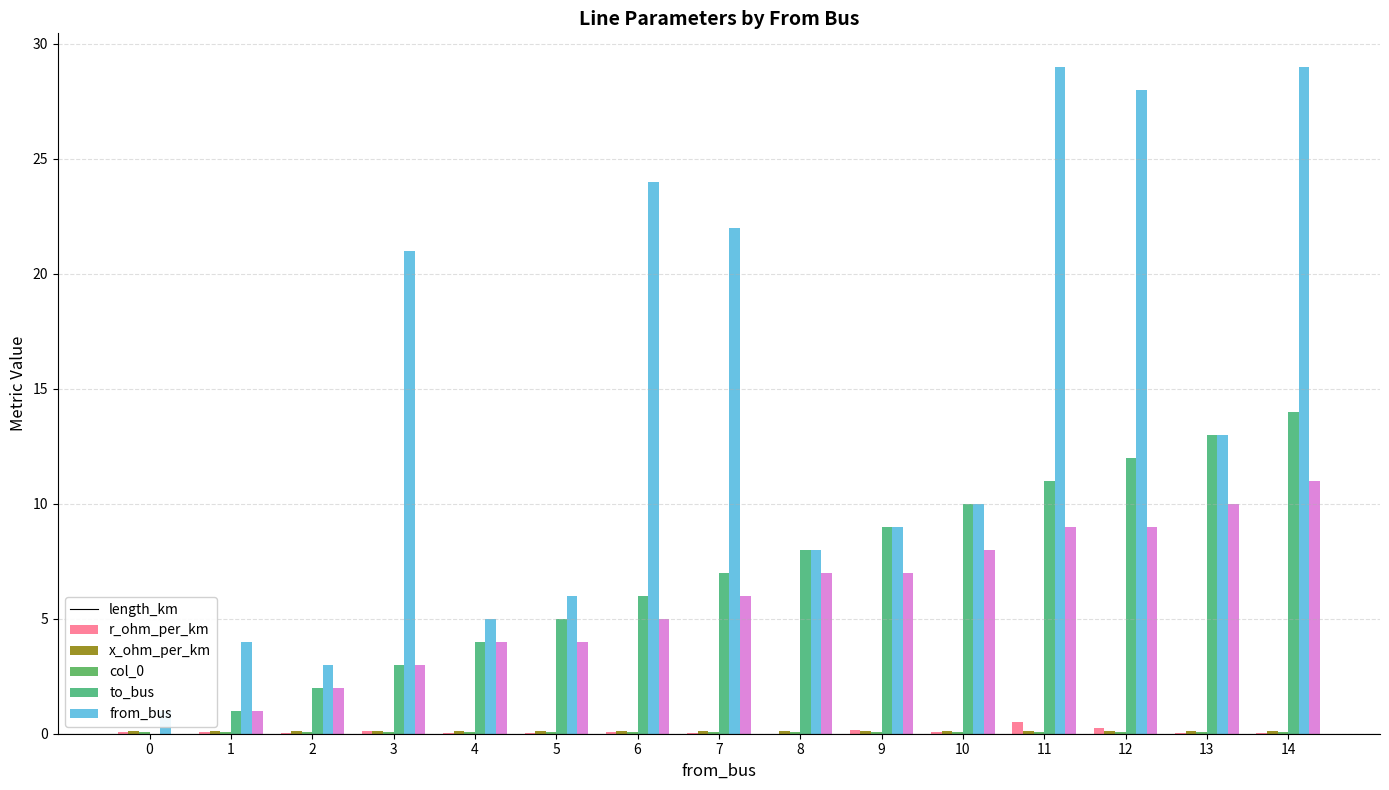

What is the sum of the to_bus values at 13 and 7?

35.0